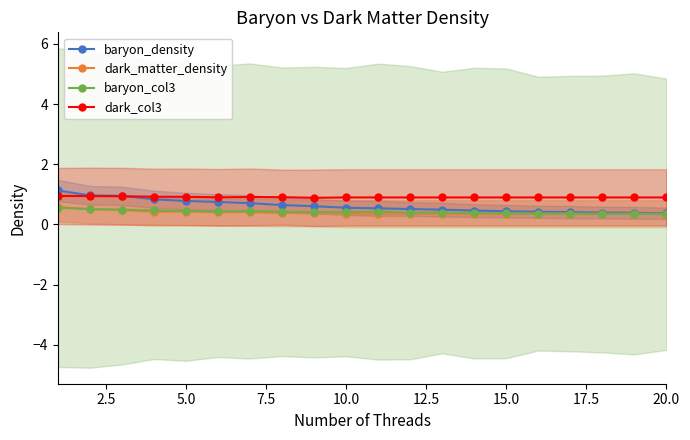

What is the difference between the maximum and second lowest values in the baryon_density series?

0.7